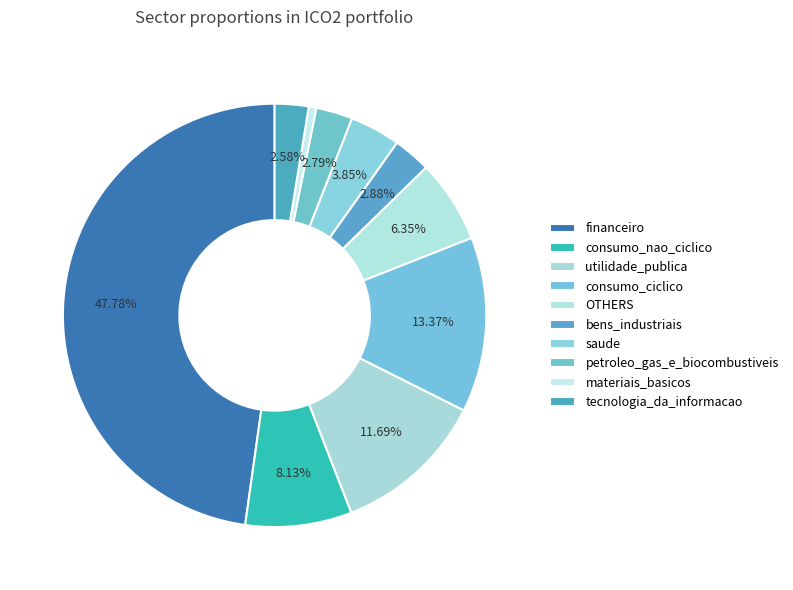

To the nearest percent, what is the combined percentage of petroleo_gas_e_biocombustiveis and materiais_basicos?

3%